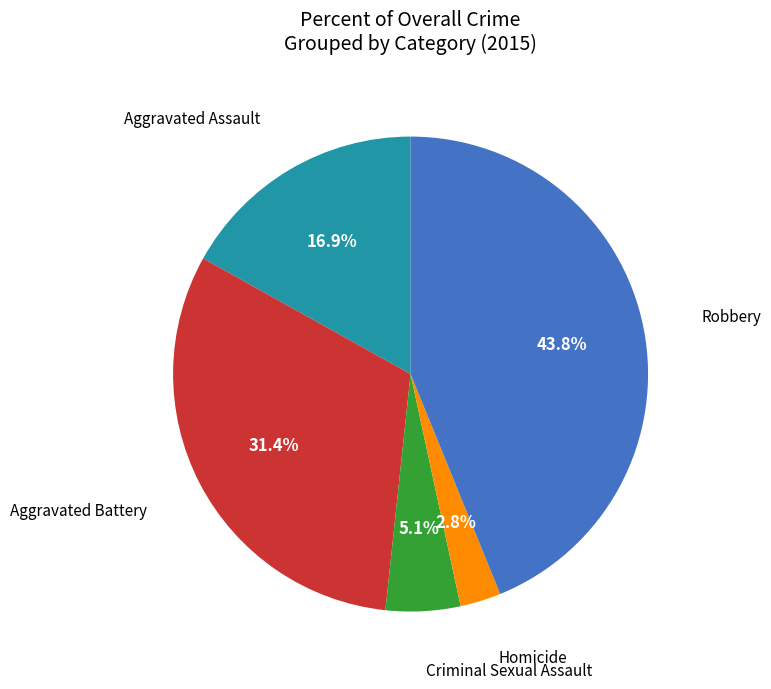

Is there any slice that represents more than half of the pie?

No